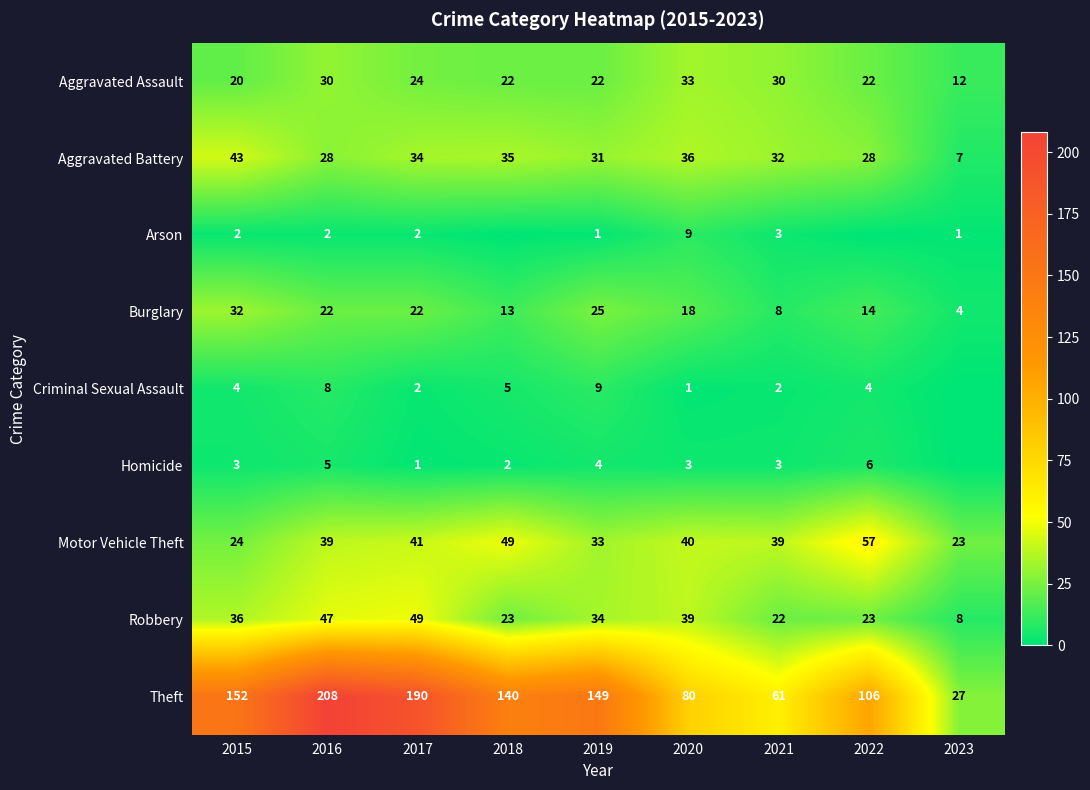

What is the difference between the maximum and second lowest values in the Motor Vehicle Theft series?

33